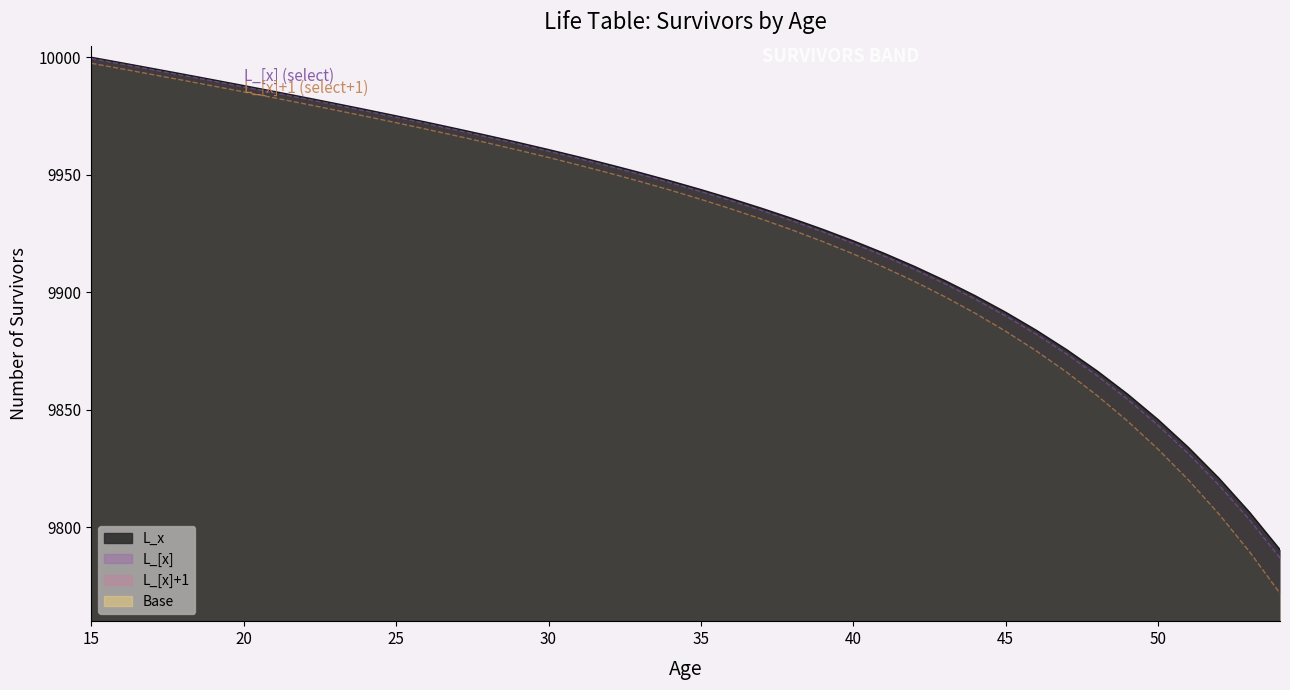

Which series changed the most between 17 and 28?

L_[x]+1